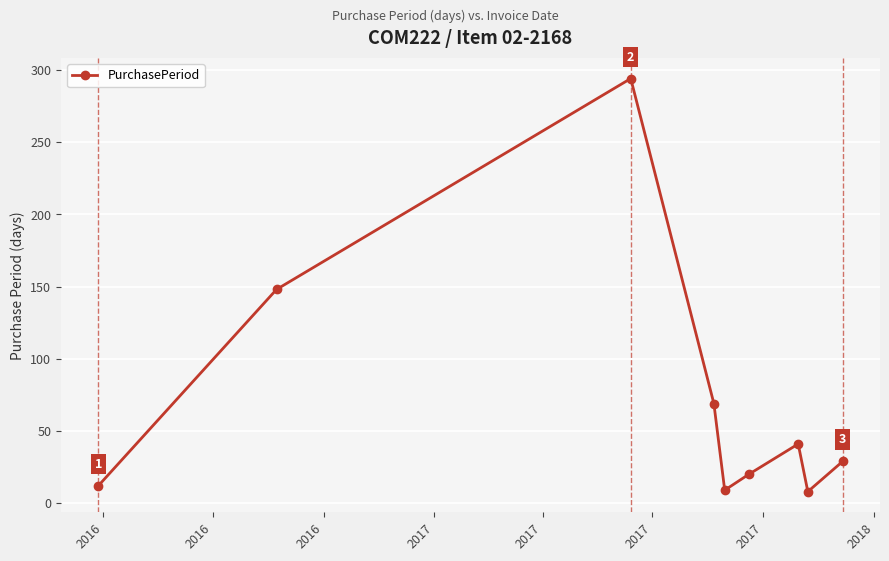

True or false: there are more than 2 points higher than both neighbors.

False